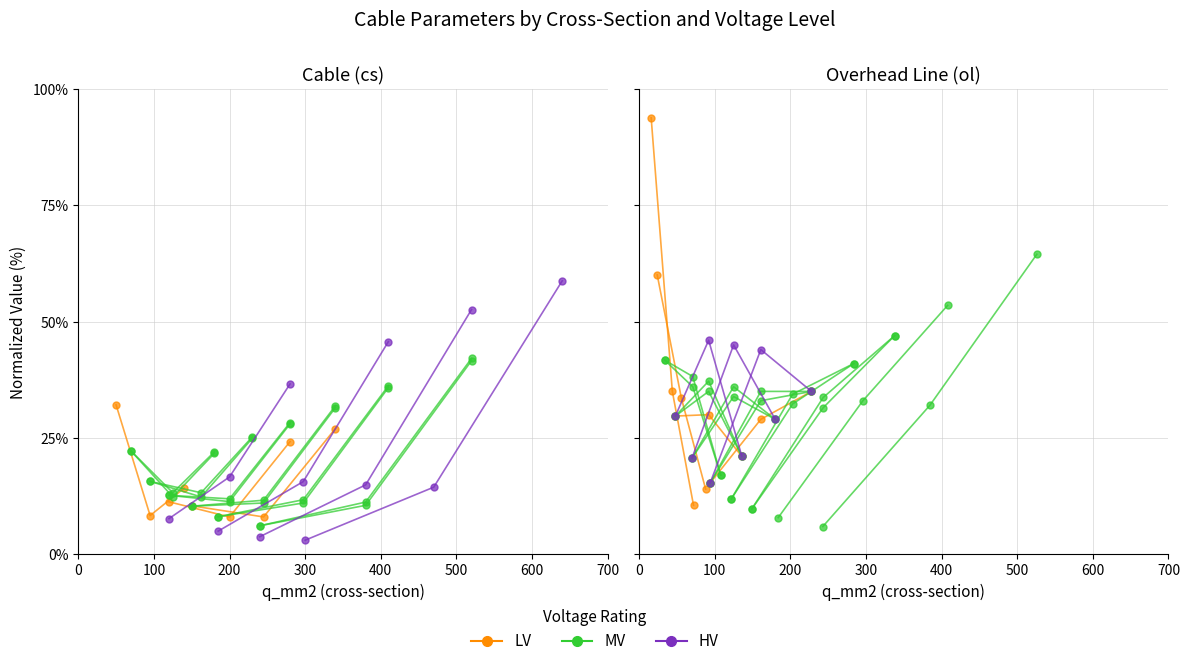

What are all the series names shown in the legend?

LV, MV, HV